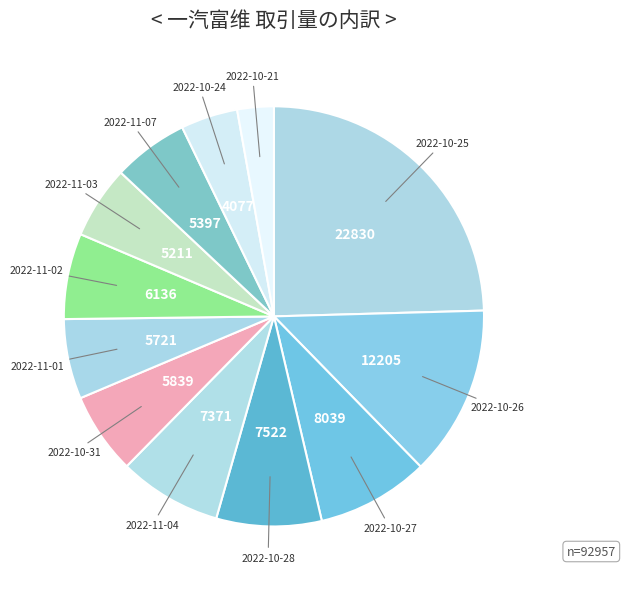

To the nearest percent, what is the average slice percentage?

8%